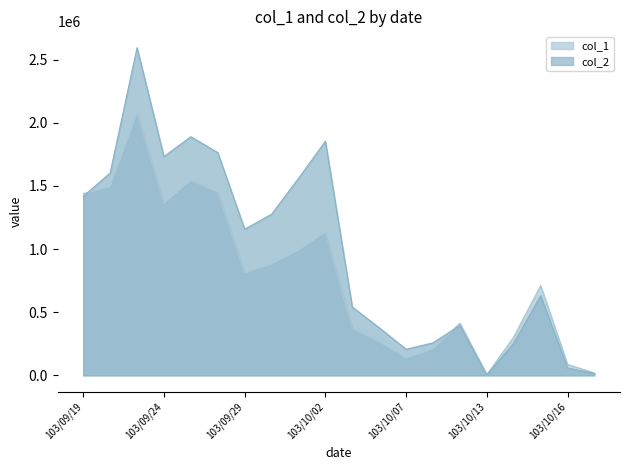

At which category does col_1 reach its first local valley?

103/09/24